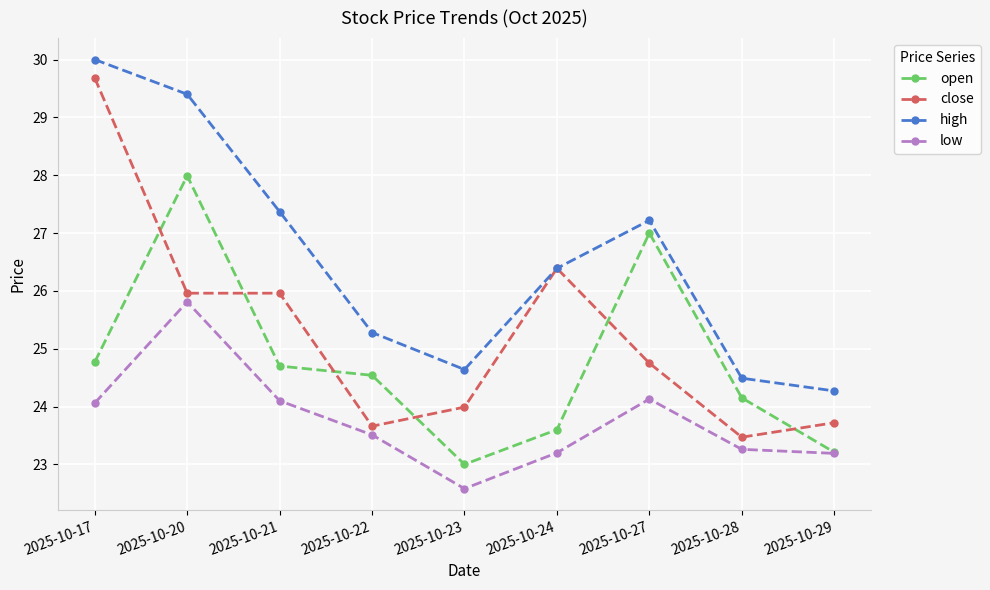

Read the low value at 2025-10-24.

23.2